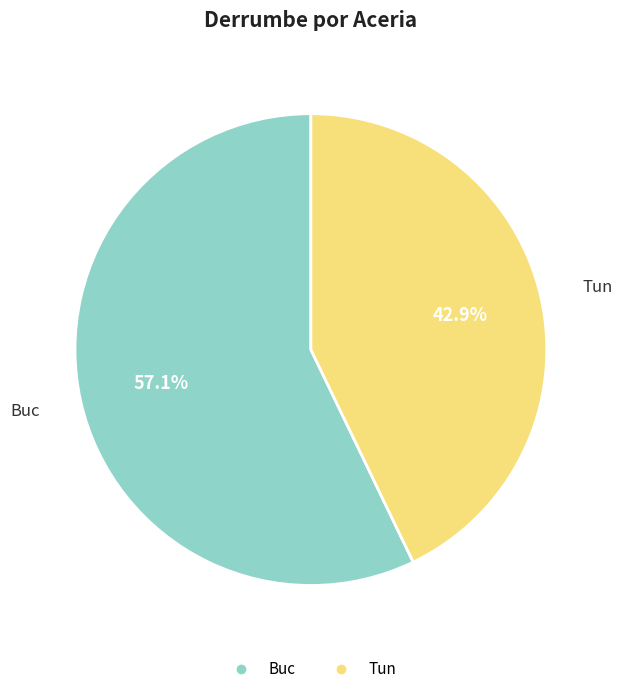

Is there any slice that represents more than half of the pie?

Yes